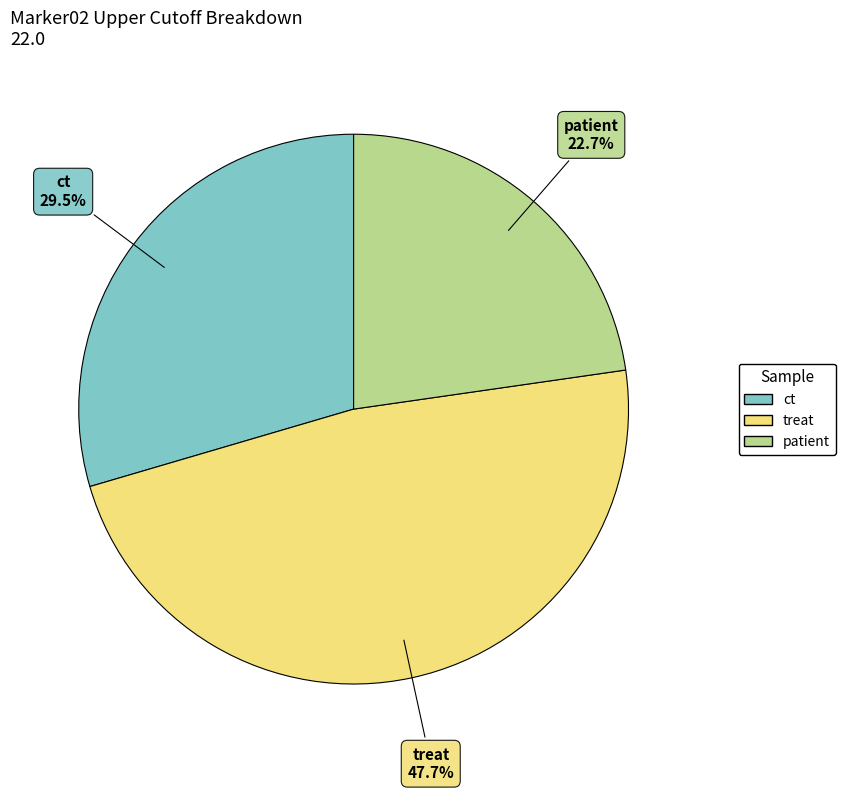

What is the total percentage of treat and ct?

77.3%